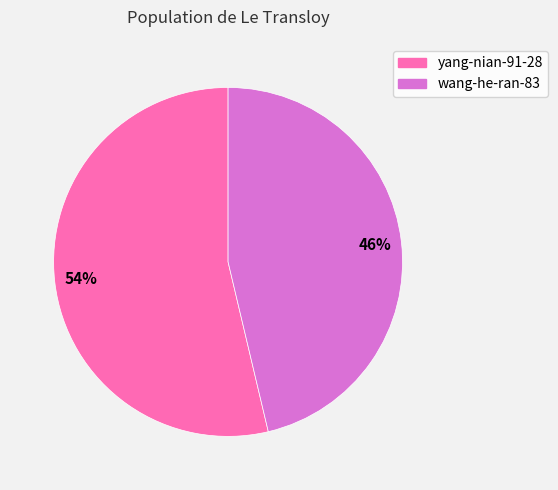

Rank the categories by value from highest to lowest.

yang-nian-91-28, wang-he-ran-83